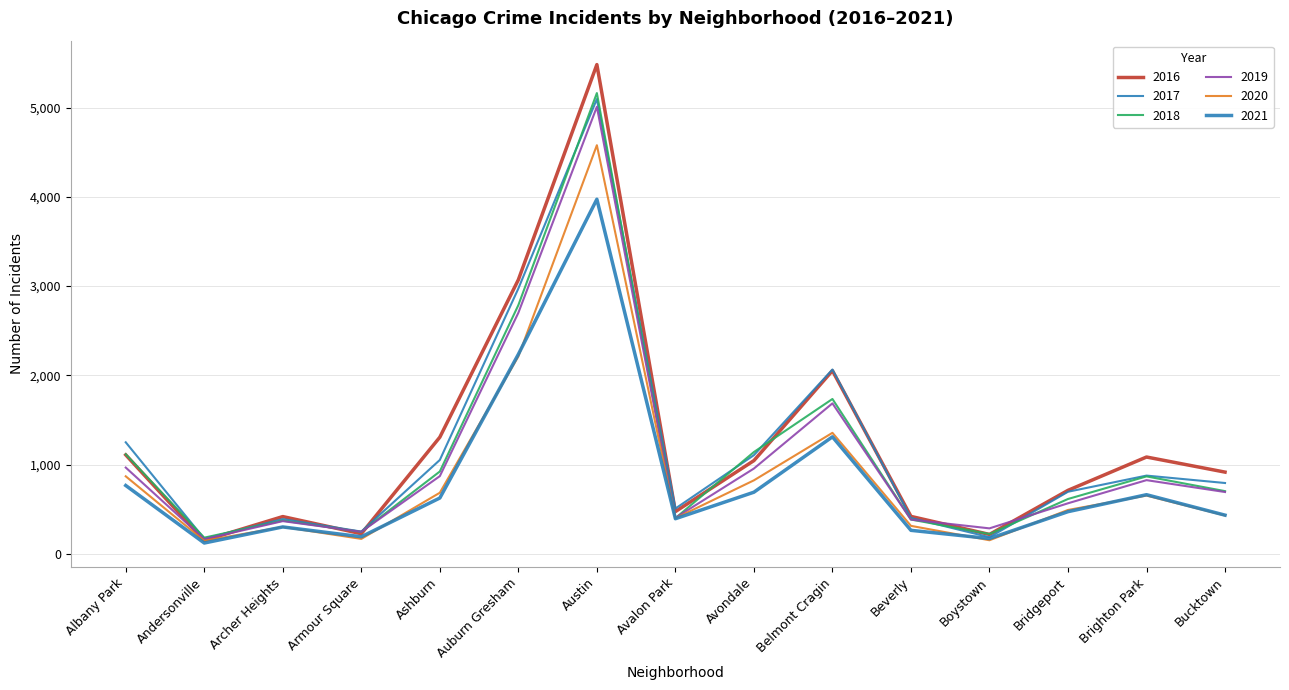

How many lines are shown in the chart?

6